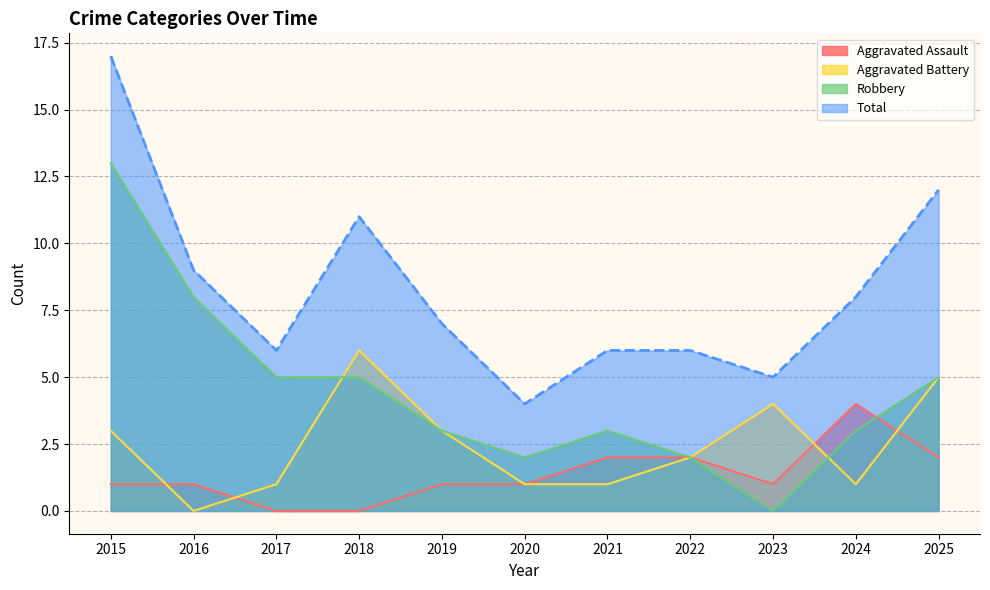

What is the greatest value displayed?

17